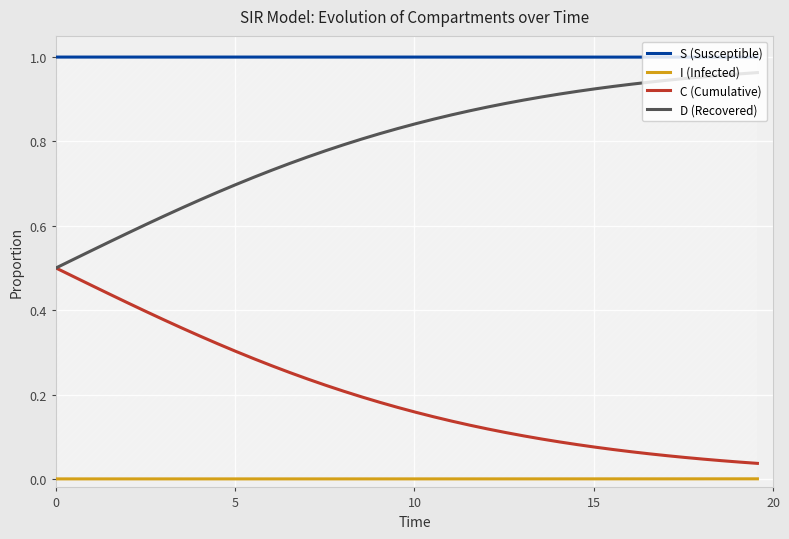

True or false: D (Recovered) has more than 1 points higher than both neighbors.

False